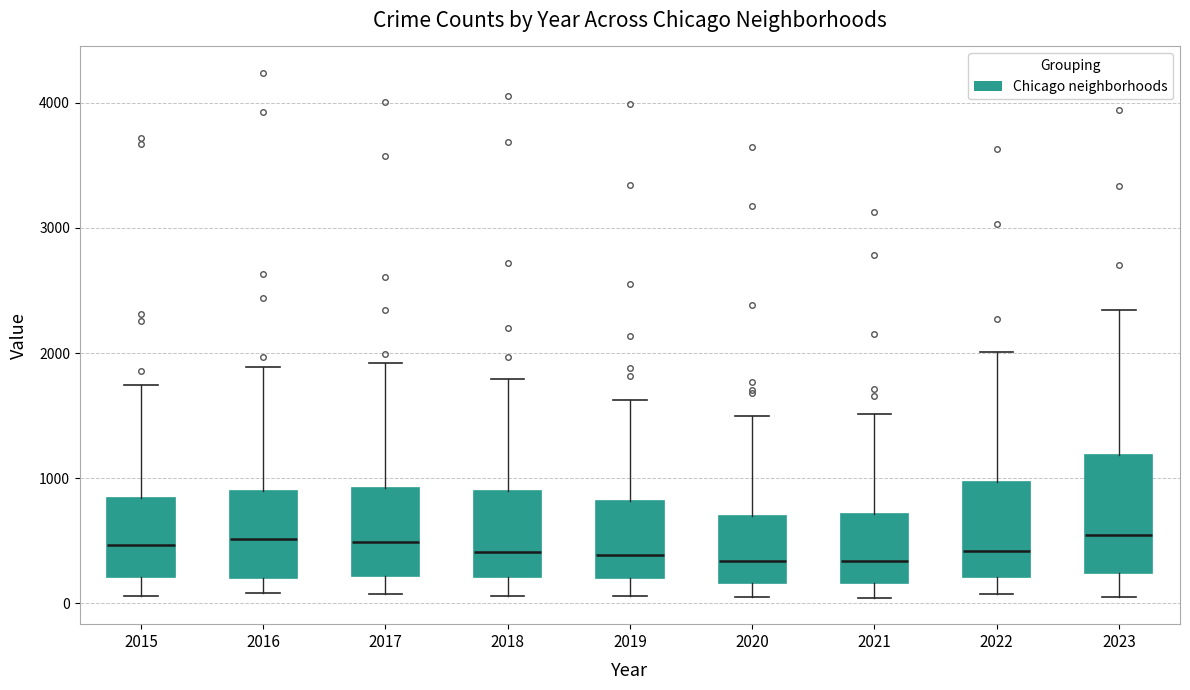

Reading left to right, transcribe this box plot: for each box, give where its median line is, the range the box spans, and where its two whiskers end, as read against the y-axis. The values are not printed on the chart, so give them approximately, as read against the axis.

2015: median 500, box 200 to 800, whiskers 100 to 1700
2016: median 500, box 200 to 900, whiskers 100 to 1900
2017: median 500, box 200 to 900, whiskers 100 to 1900
2018: median 400, box 200 to 900, whiskers 100 to 1800
2019: median 400, box 200 to 800, whiskers 100 to 1600
2020: median 300, box 200 to 700, whiskers 100 to 1500
2021: median 300, box 200 to 700, whiskers 0 to 1500
2022: median 400, box 200 to 1000, whiskers 100 to 2000
2023: median 500, box 200 to 1200, whiskers 0 to 2300